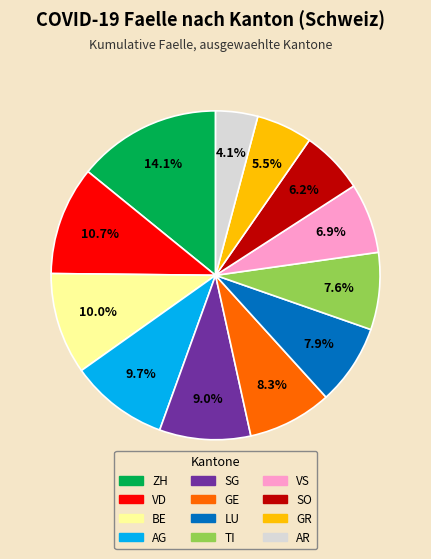

What is the largest slice in the pie chart?

ZH